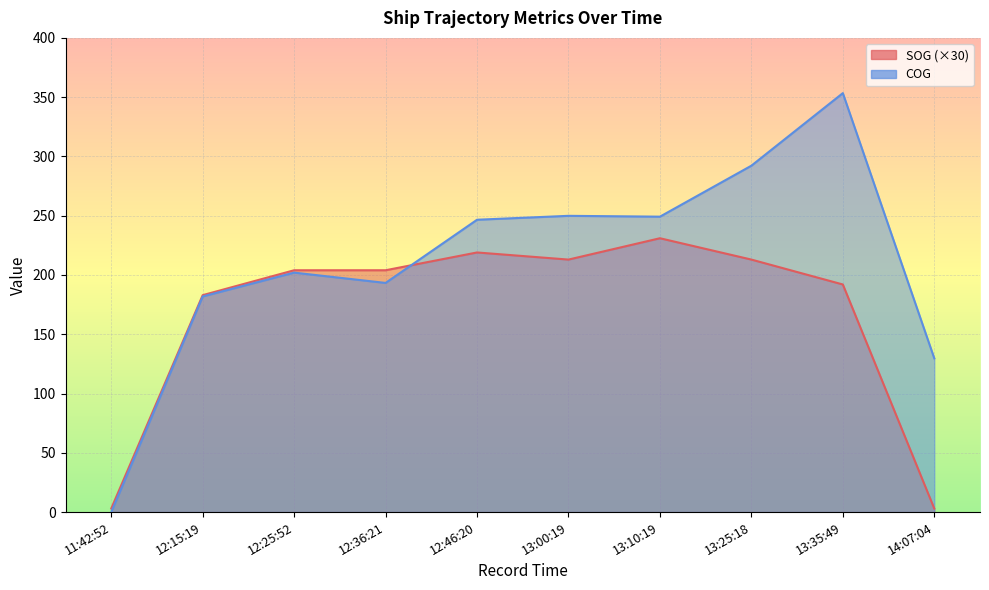

Which has a higher value, 11:42:52 or 13:10:19?

13:10:19